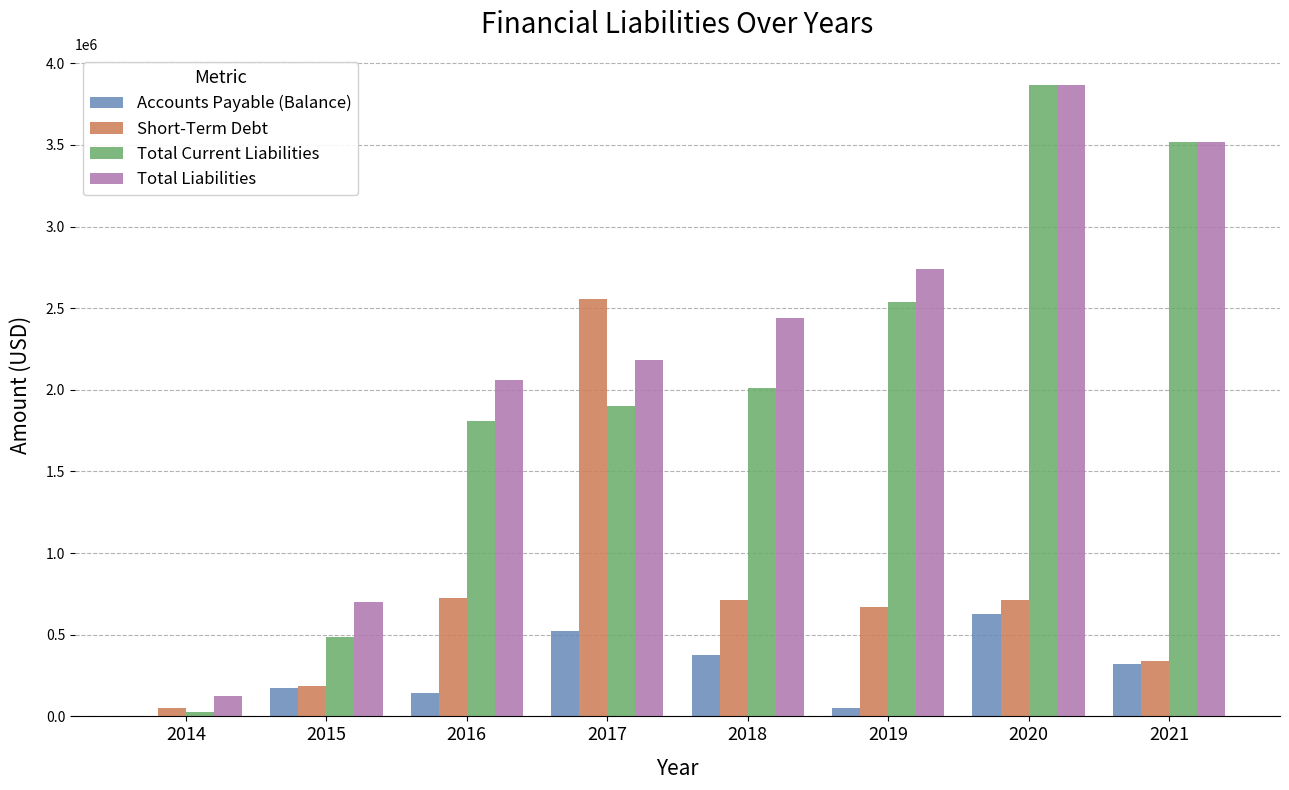

What is the difference between the Total Current Liabilities values at 2021 and 2019?

976597